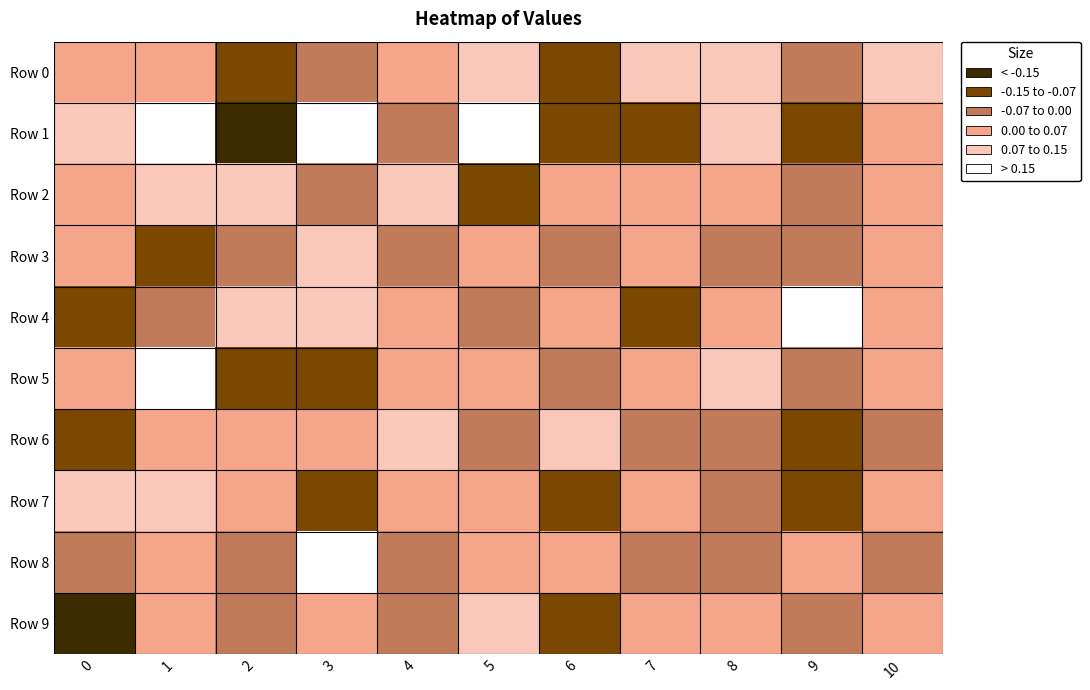

List the series in order of their peak value, lowest first.

Row 0, Row 7, Row 6, Row 9, Row 3, Row 2, Row 8, Row 5, Row 1, Row 4